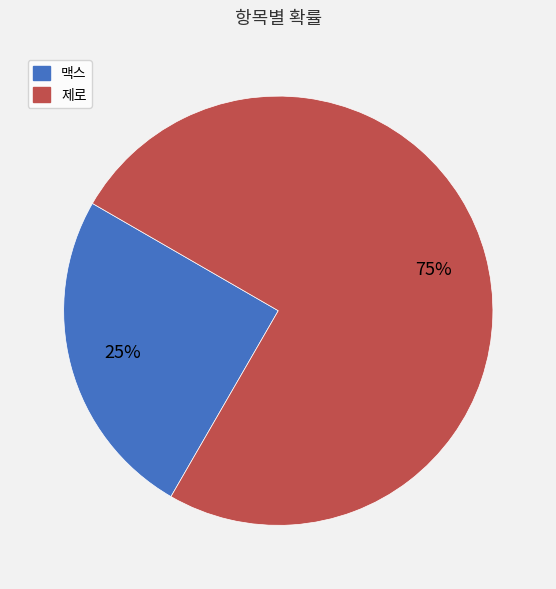

Do 맥스 and 제로 together represent more than half of the pie?

Yes